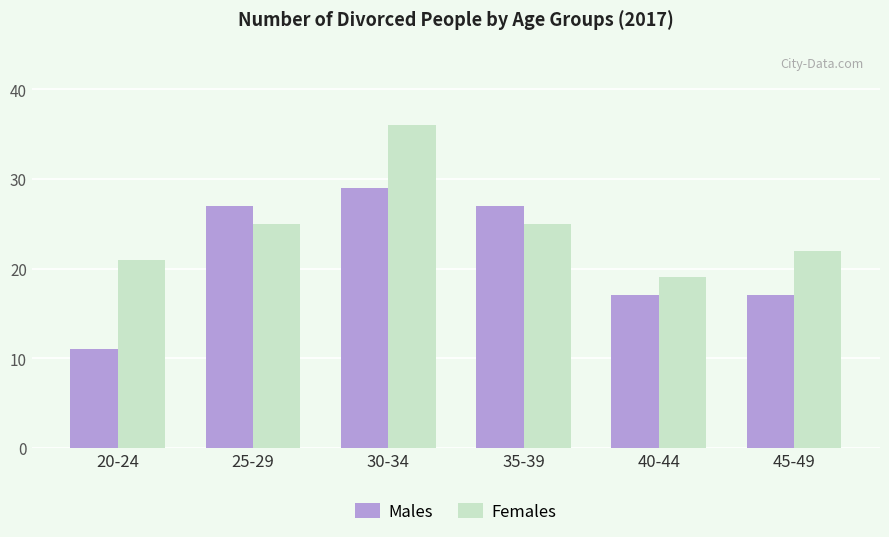

Count the number of data series in this chart.

2